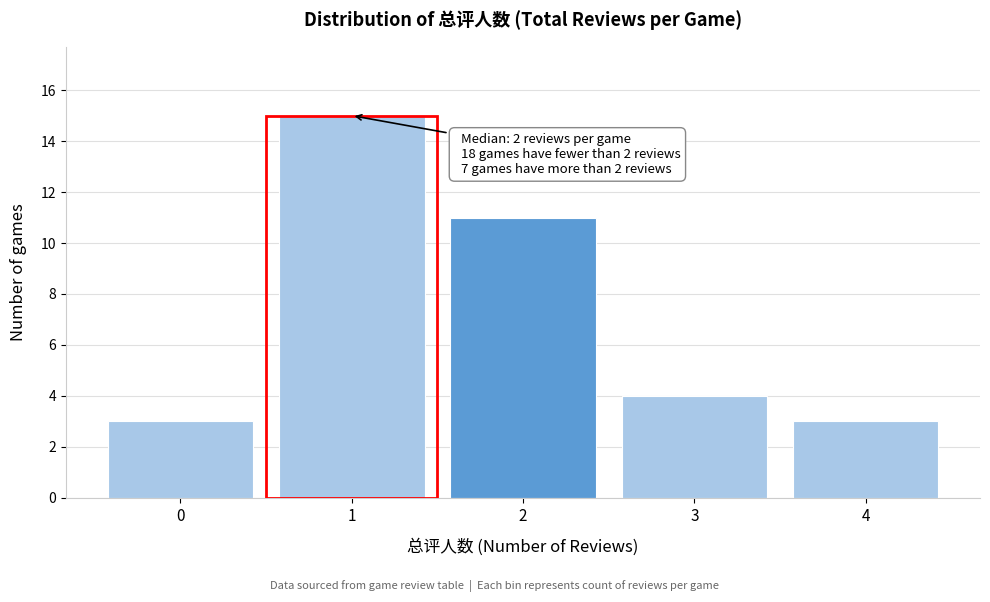

Reading right to left, list all the values displayed in this chart.

3	4	11	15	3